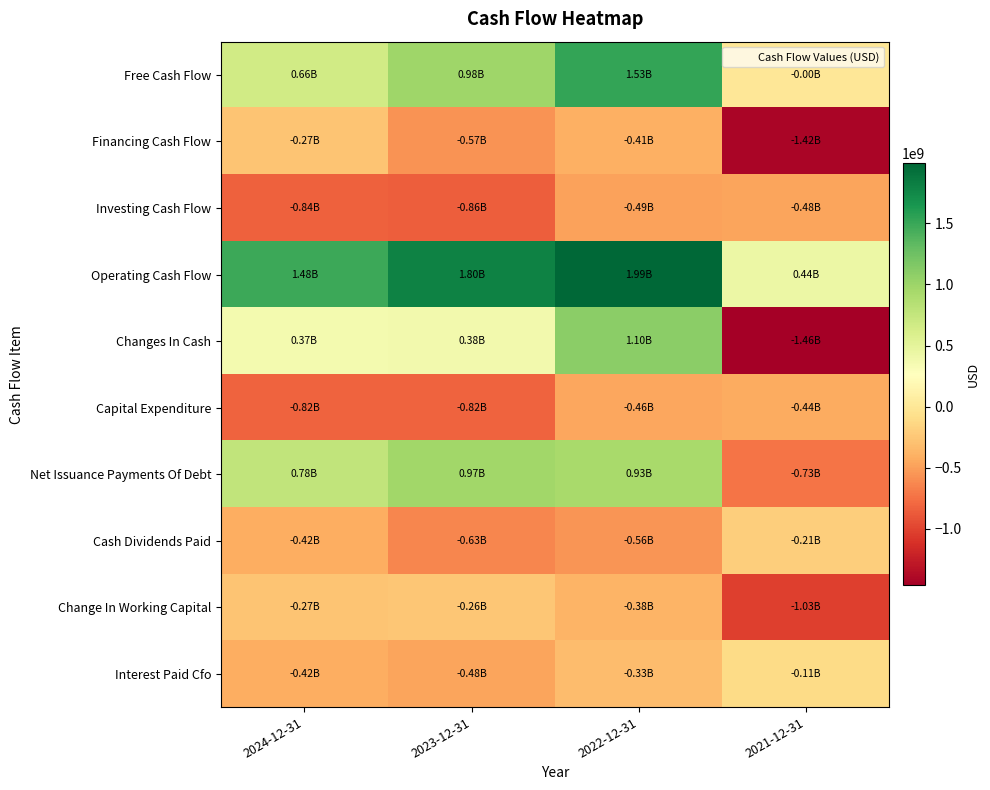

Reading right to left, what are all the values shown in this chart?

Free Cash Flow: 2021-12-31=-2020000	2022-12-31=1527024000	2023-12-31=979717000	2024-12-31=662069000
Financing Cash Flow: 2021-12-31=-1423168000	2022-12-31=-409969000	2023-12-31=-567559000	2024-12-31=-271146000
Investing Cash Flow: 2021-12-31=-476195000	2022-12-31=-485813000	2023-12-31=-856414000	2024-12-31=-843113000
Operating Cash Flow: 2021-12-31=435090000	2022-12-31=1991777000	2023-12-31=1801901000	2024-12-31=1480131000
Changes In Cash: 2021-12-31=-1464273000	2022-12-31=1095995000	2023-12-31=377928000	2024-12-31=365872000
Capital Expenditure: 2021-12-31=-437110000	2022-12-31=-464753000	2023-12-31=-822184000	2024-12-31=-818062000
Net Issuance Payments Of Debt: 2021-12-31=-727493000	2022-12-31=926488000	2023-12-31=967596000	2024-12-31=775295000
Cash Dividends Paid: 2021-12-31=-205339000	2022-12-31=-558383000	2023-12-31=-628934000	2024-12-31=-423837000
Change In Working Capital: 2021-12-31=-1031251000	2022-12-31=-376304000	2023-12-31=-260016000	2024-12-31=-274420000
Interest Paid Cfo: 2021-12-31=-105946000	2022-12-31=-328655000	2023-12-31=-477531000	2024-12-31=-419872000